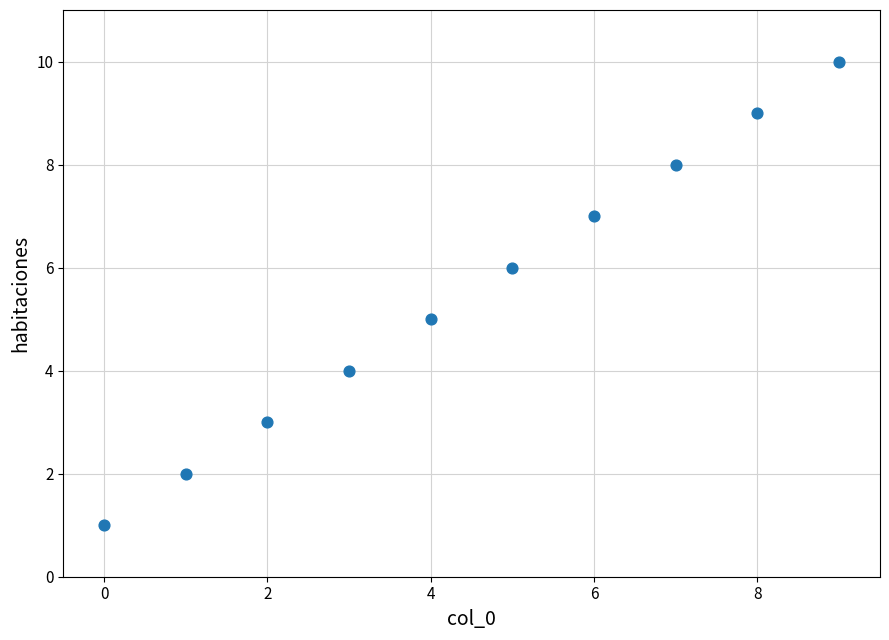

What is the range of Y values (max minus min)?

9